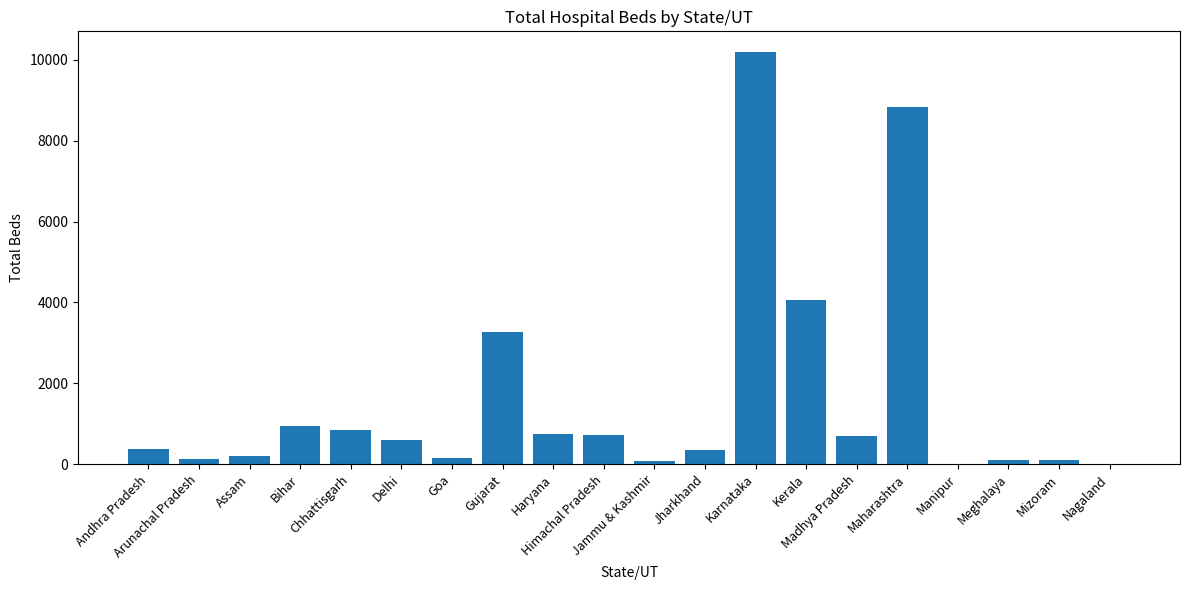

What is the sum of all values?

32358